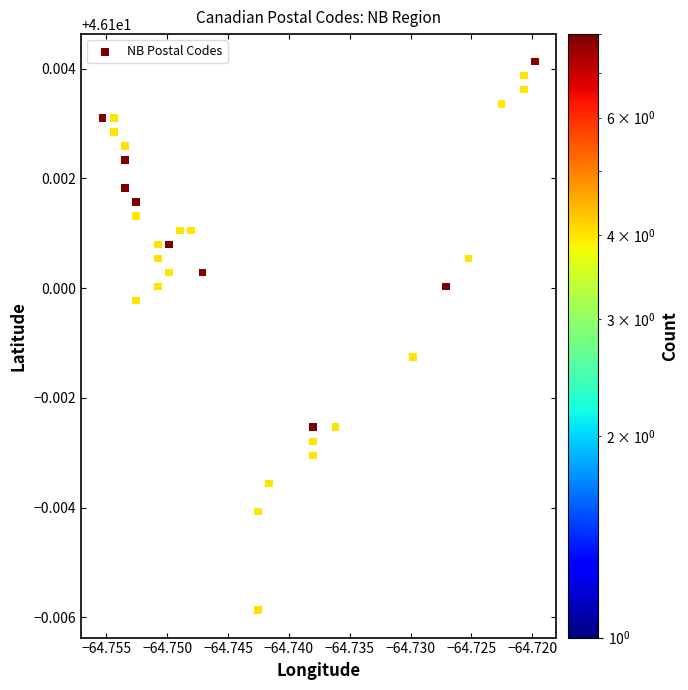

Count the number of points in this scatter plot.

31